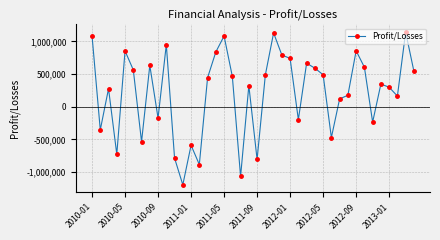

What is the value of the 21st point from the left?

-806551